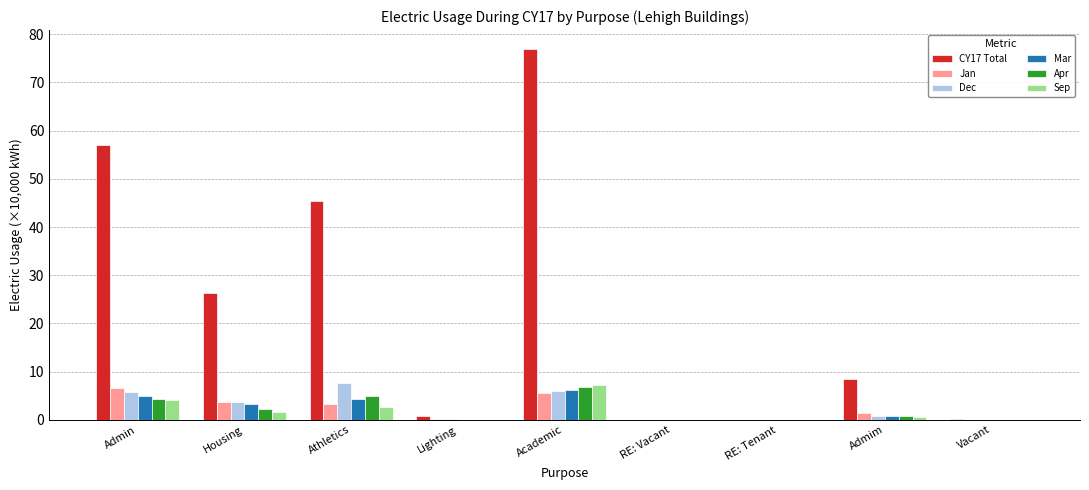

Where is Mar nearest to the value 3?

Housing